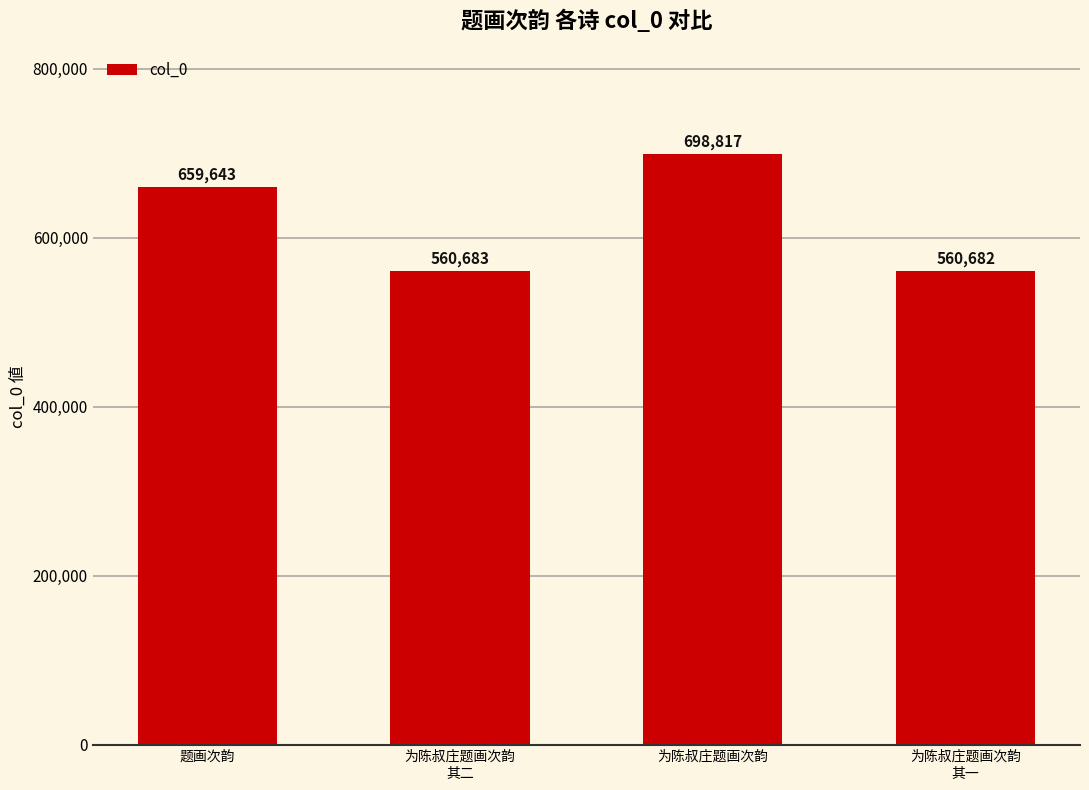

List the labels in order of value, largest first.

为陈叔庄题画次韵, 题画次韵, 为陈叔庄题画次韵
其二, 为陈叔庄题画次韵
其一